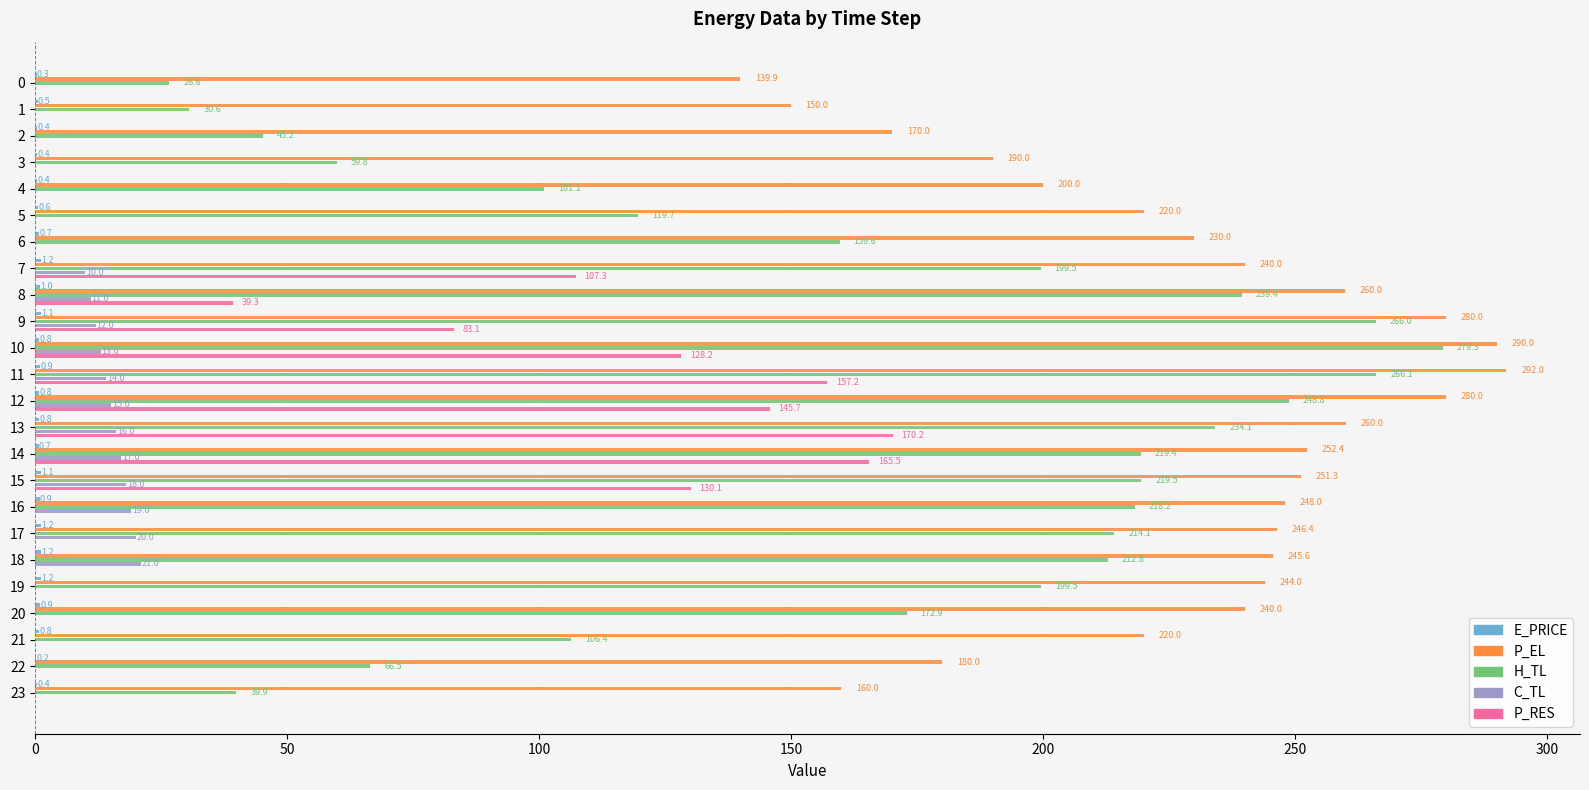

What is the total value across all series at 8?

550.7